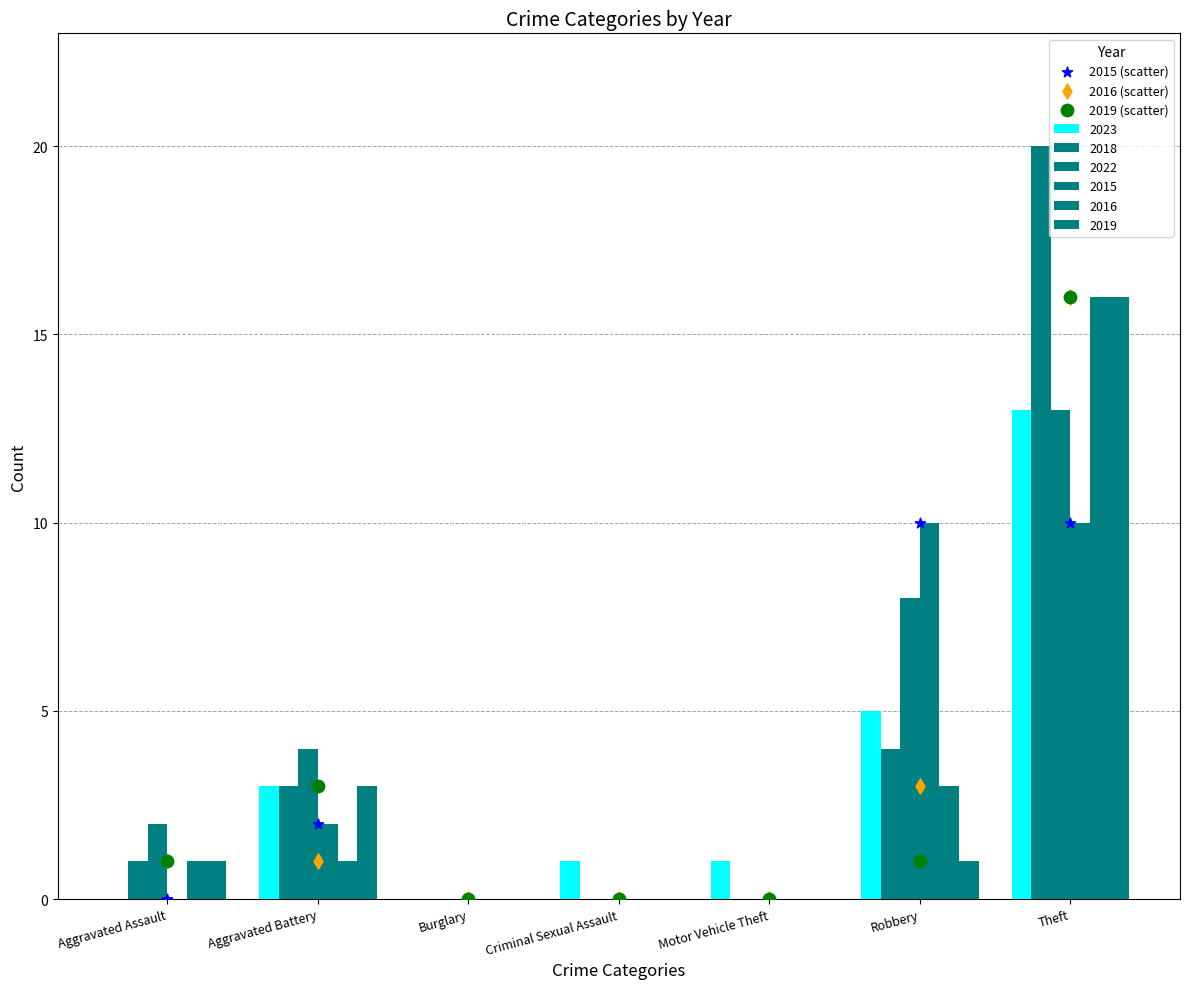

At which category is the sum across all series the highest?

Theft